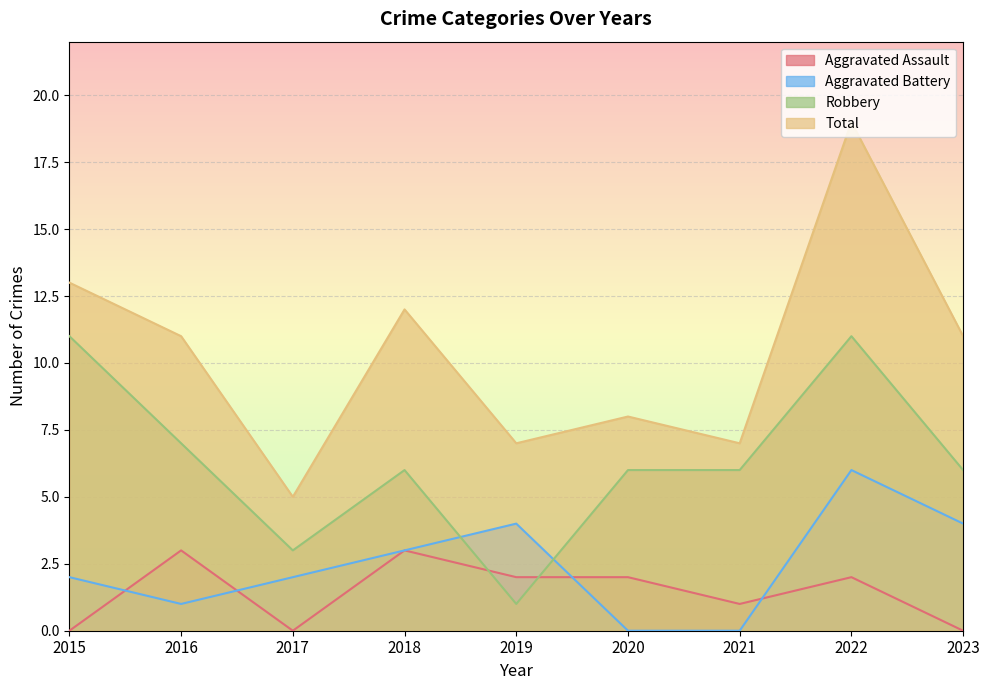

Rank the categories by Robbery value from highest to lowest.

2015, 2022, 2016, 2018, 2020, 2021, 2023, 2017, 2019